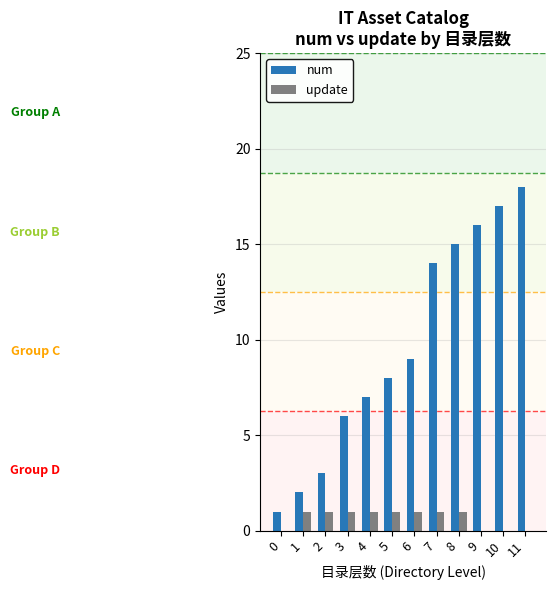

The update series shows 0 at 5. True or false?

False